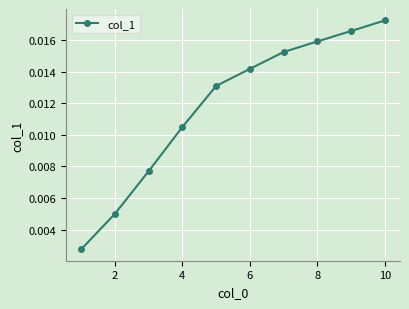

How many values are between 0 and 1?

10